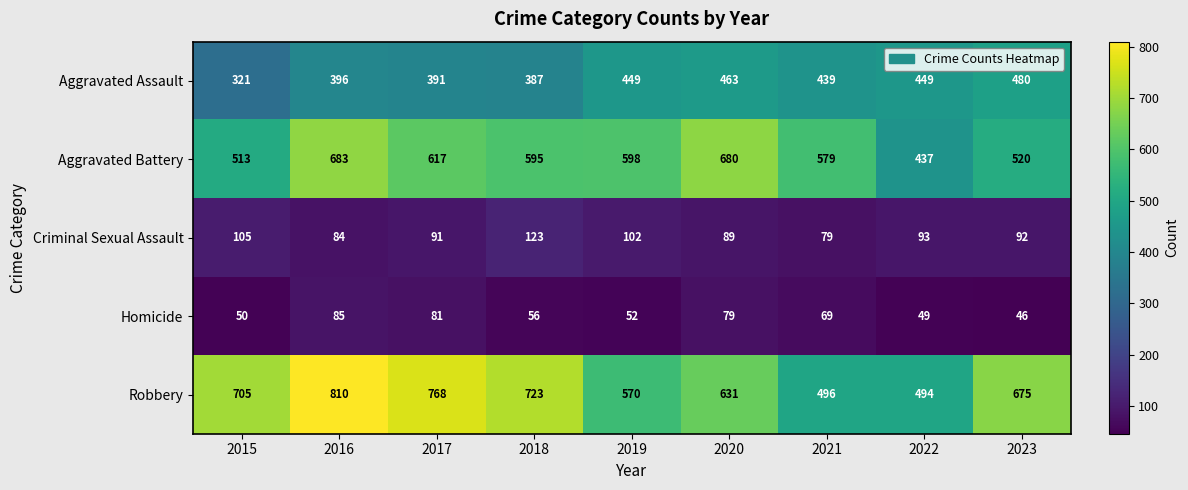

Between 2015 and 2022, which series saw the biggest shift?

Robbery